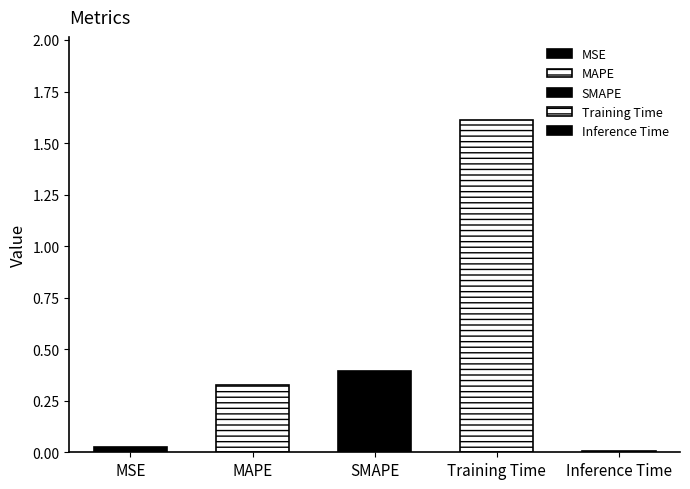

The chart shows a value of 0.0 at Inference Time. True or false?

True